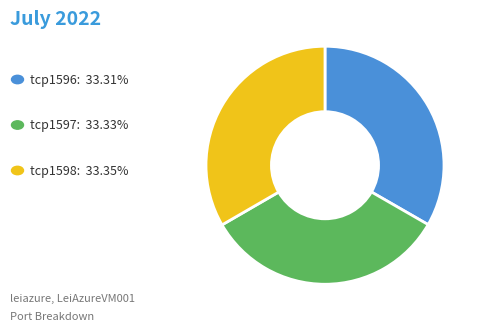

Is there a majority slice in this chart?

No